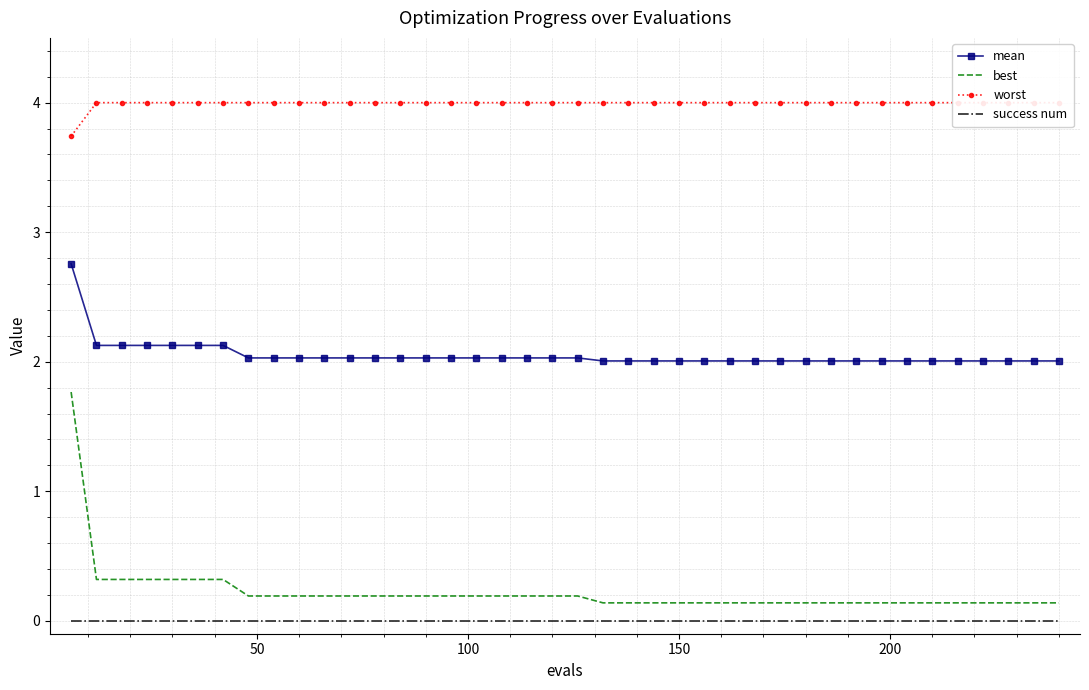

Which series has the widest spread of values?

best